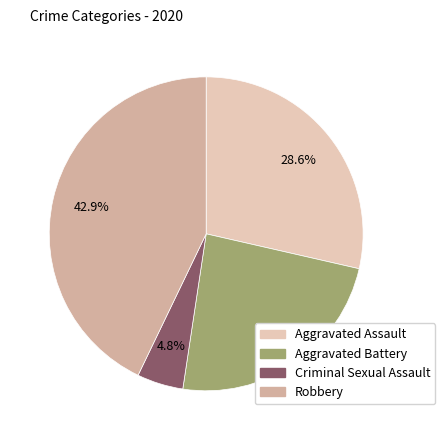

To the nearest percent, what is the combined percentage of Robbery and Aggravated Assault?

71%